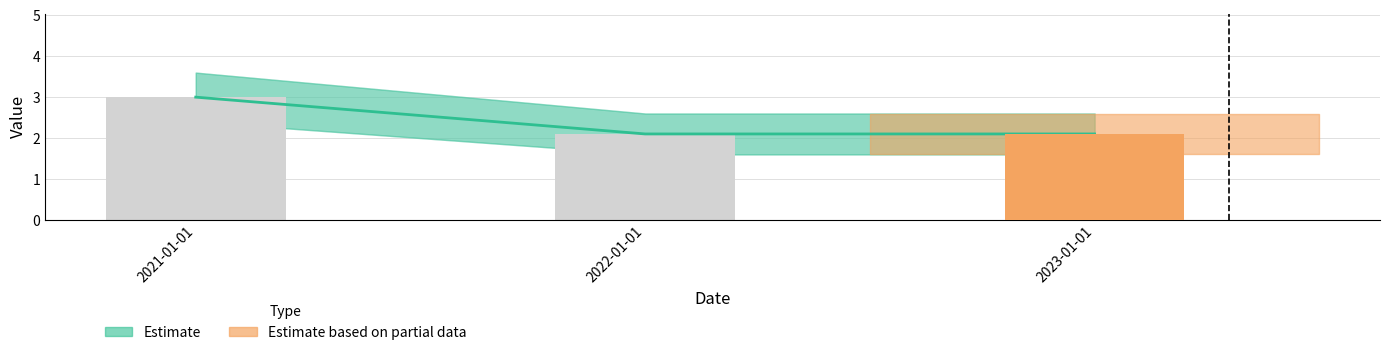

What is the label of the 3rd bar from the right?

2021-01-01